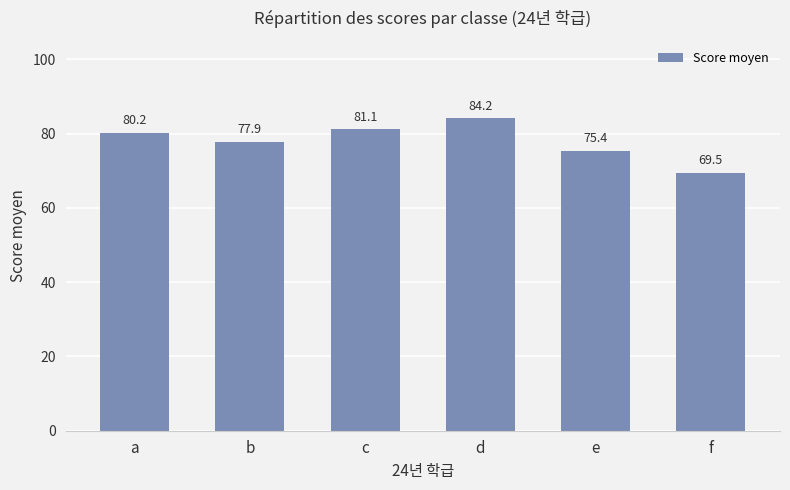

Count the number of values greater than 80.

3